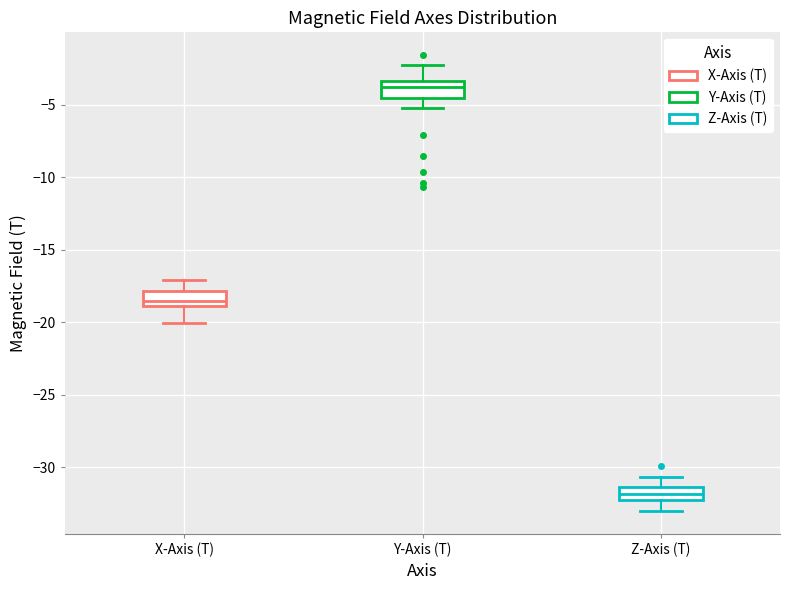

Where does the median line of the box for Z-Axis (T) sit on the y-axis? The values are not printed on the chart, so give them approximately, as read against the axis.

-32.0